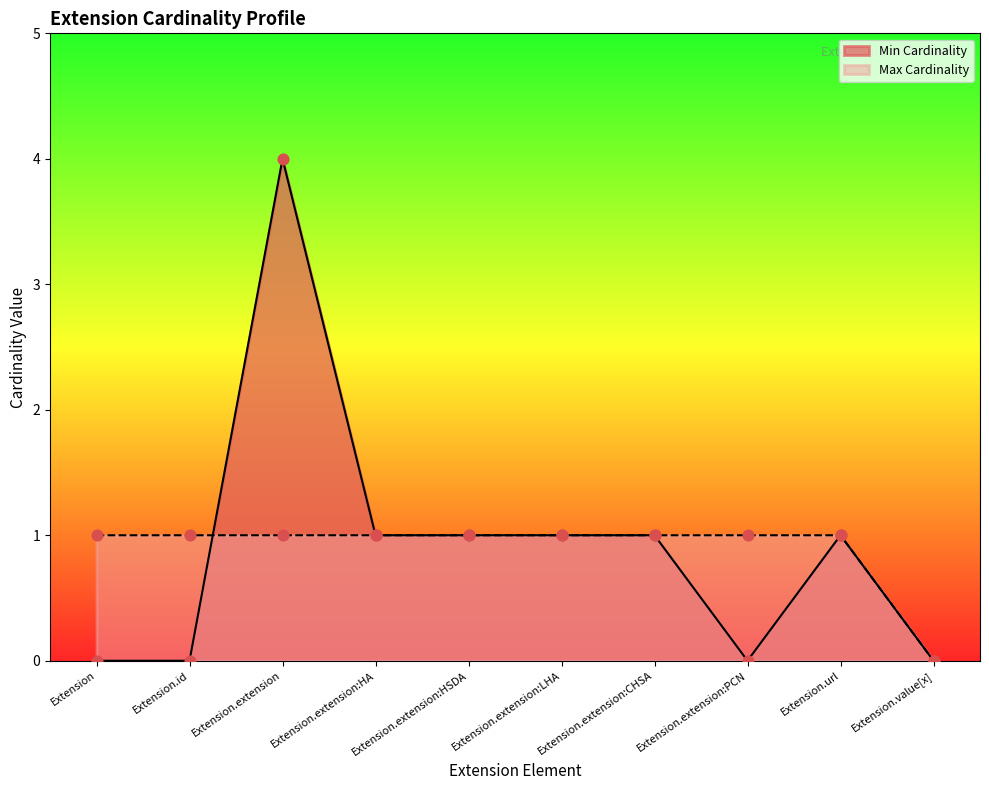

Which series reaches the minimum Y coordinate?

Min Cardinality